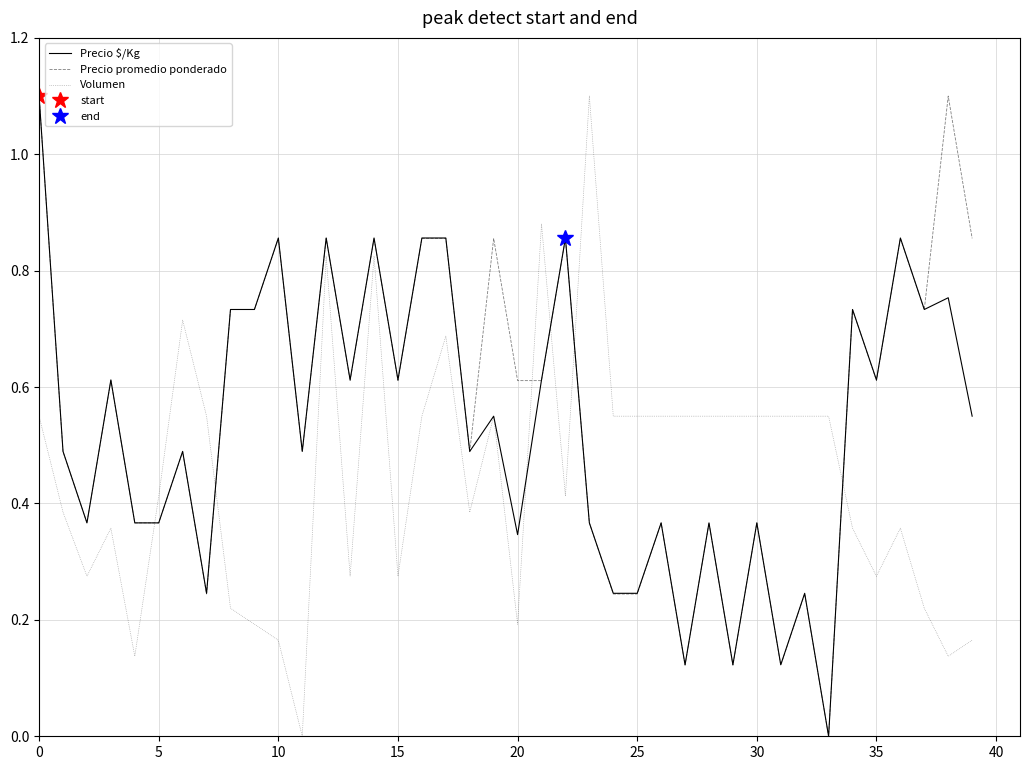

Which series has the largest total across all categories?

Precio promedio ponderado